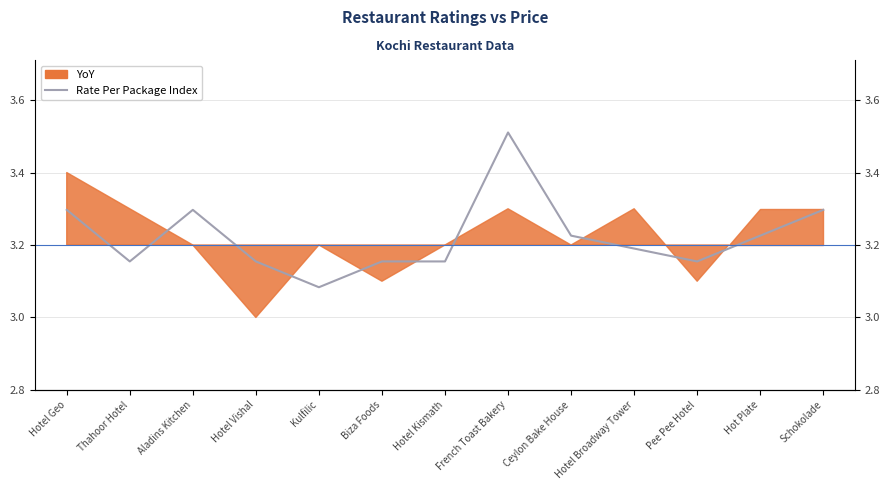

The chart shows a value of 4.5 at Ceylon Bake House. True or false?

False